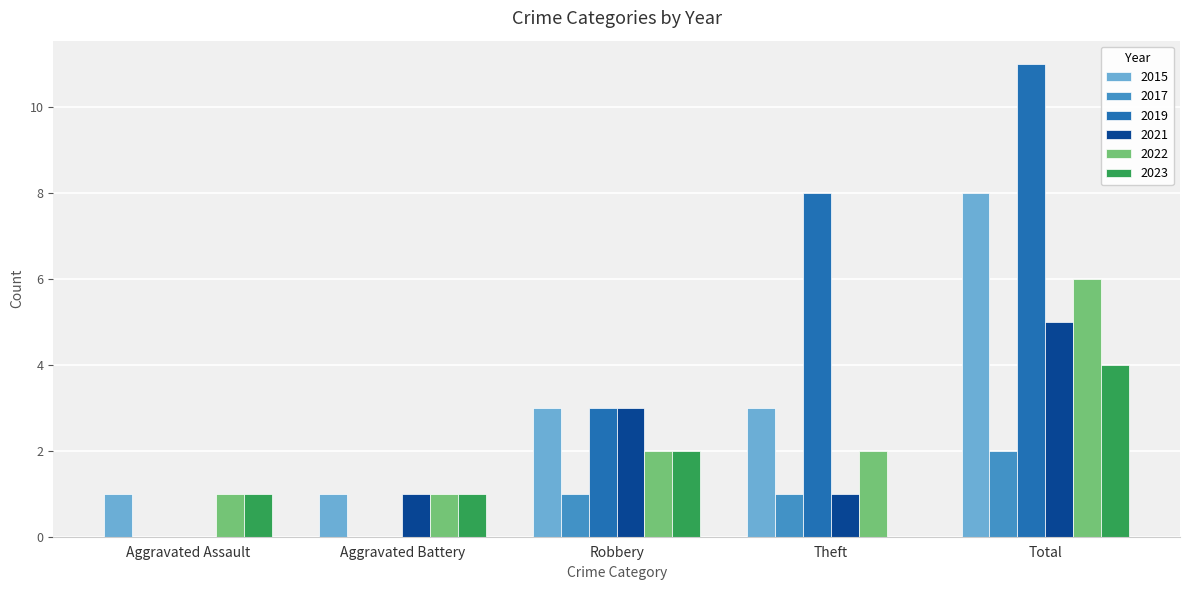

What is the total value across all series at Total?

36